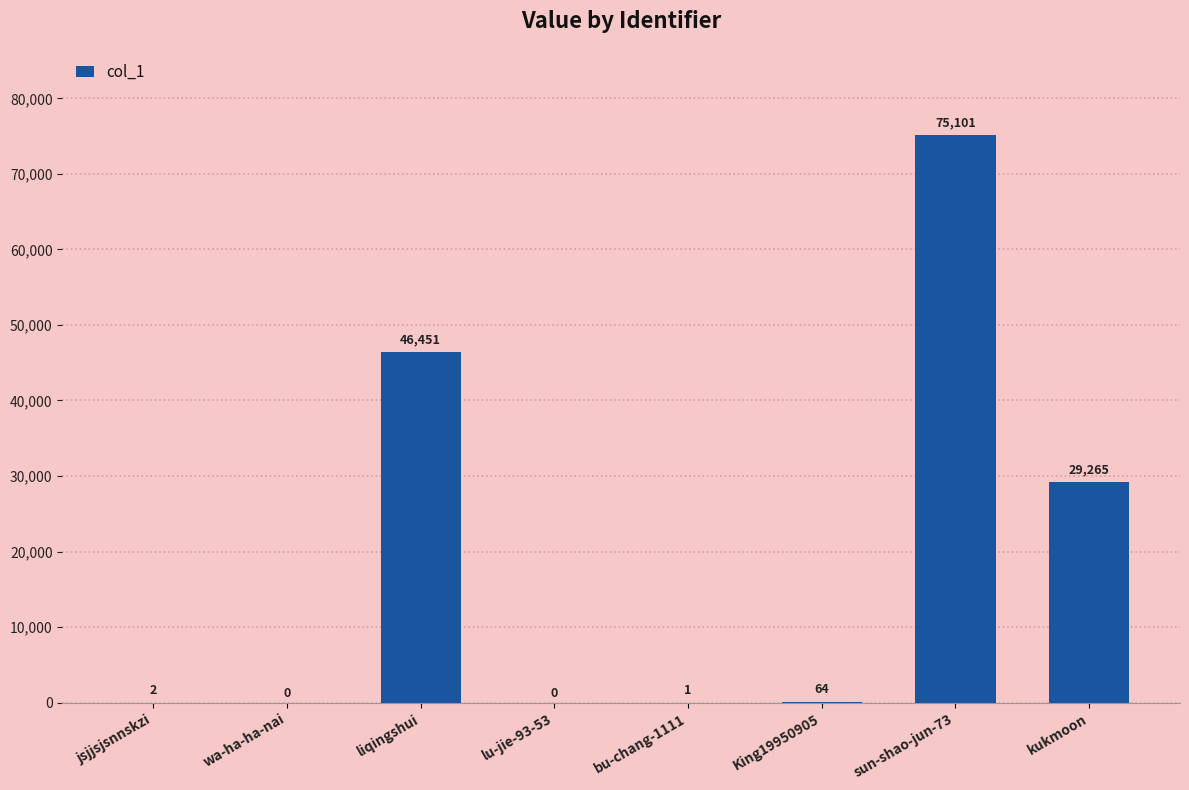

What is the greatest value displayed?

75101